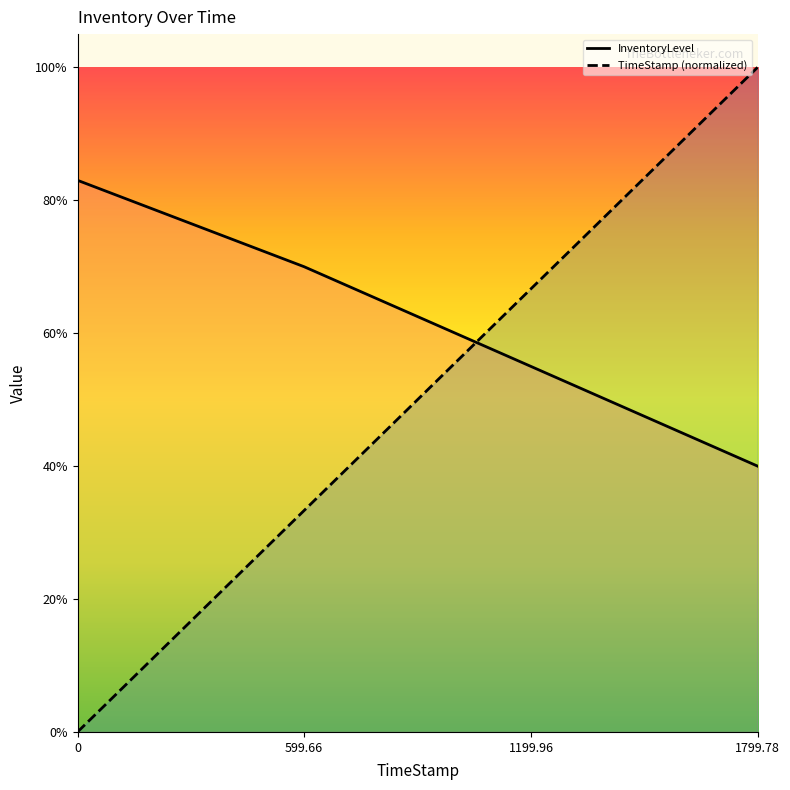

What position from the right is 1199.96?

2